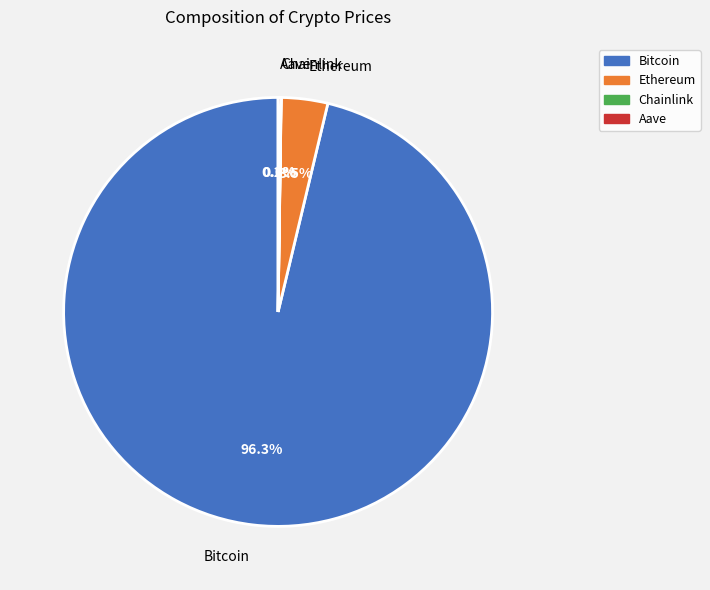

What is the majority slice?

Bitcoin